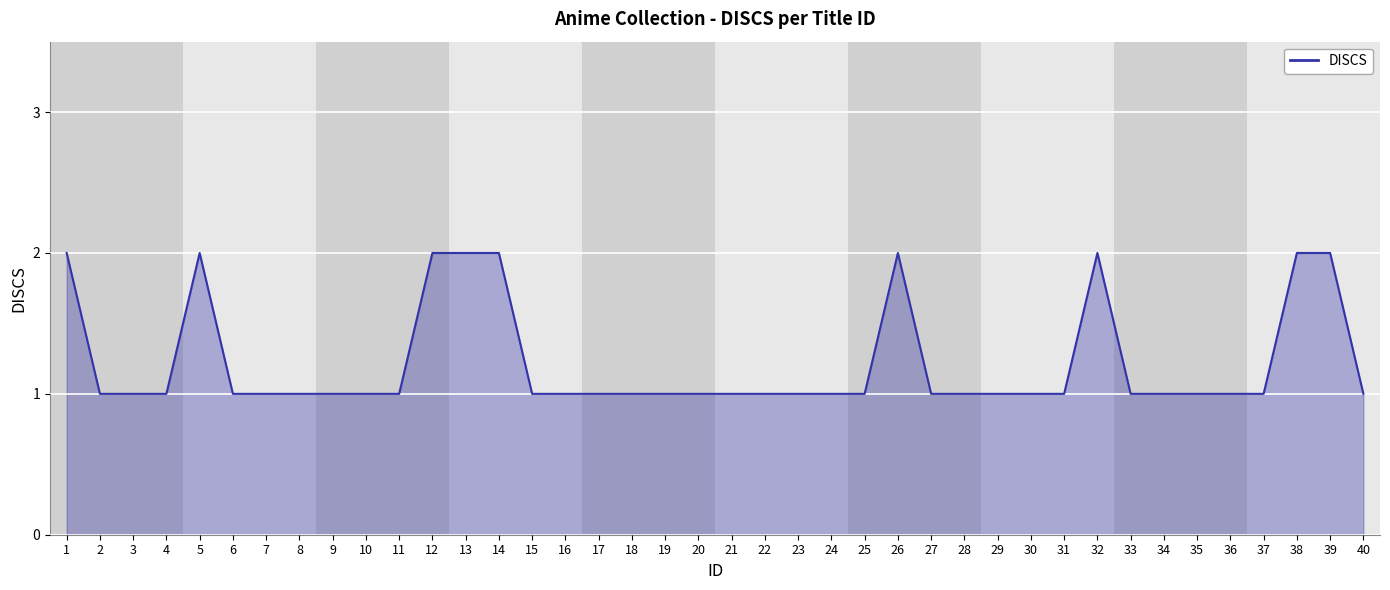

Reading left to right, transcribe all the data shown in this chart.

1=2	2=1	3=1	4=1	5=2	6=1	7=1	8=1	9=1	10=1	11=1	12=2	13=2	14=2	15=1	16=1	17=1	18=1	19=1	20=1	21=1	22=1	23=1	24=1	25=1	26=2	27=1	28=1	29=1	30=1	31=1	32=2	33=1	34=1	35=1	36=1	37=1	38=2	39=2	40=1